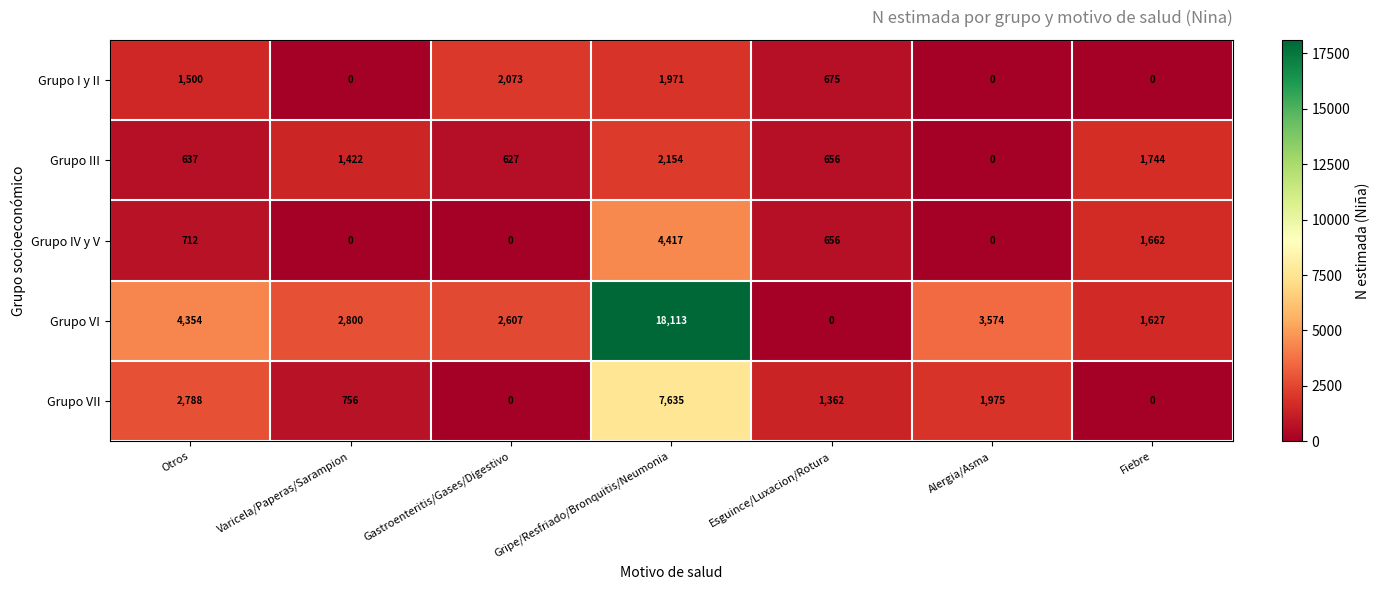

Where is Grupo I y II nearest to the value 1036?

Esguince/Luxacion/Rotura